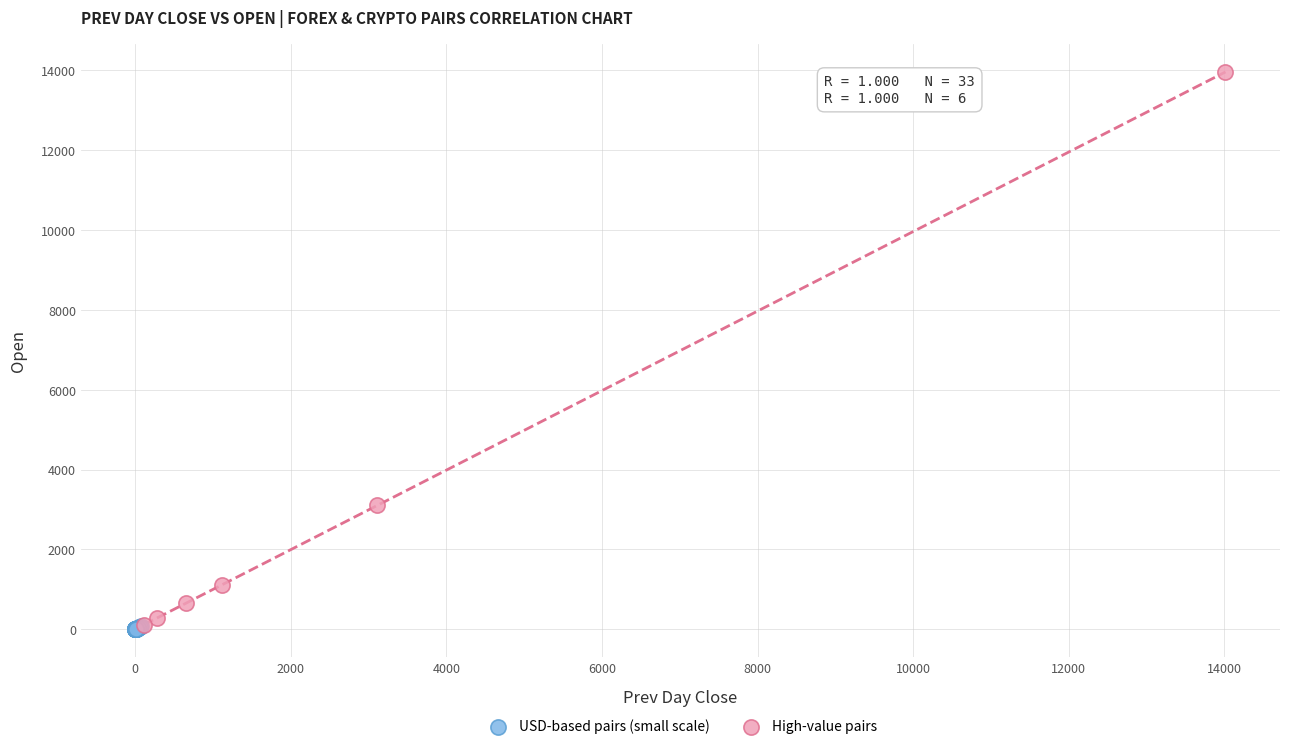

Which series has the largest Y range (max minus min)?

High-value pairs